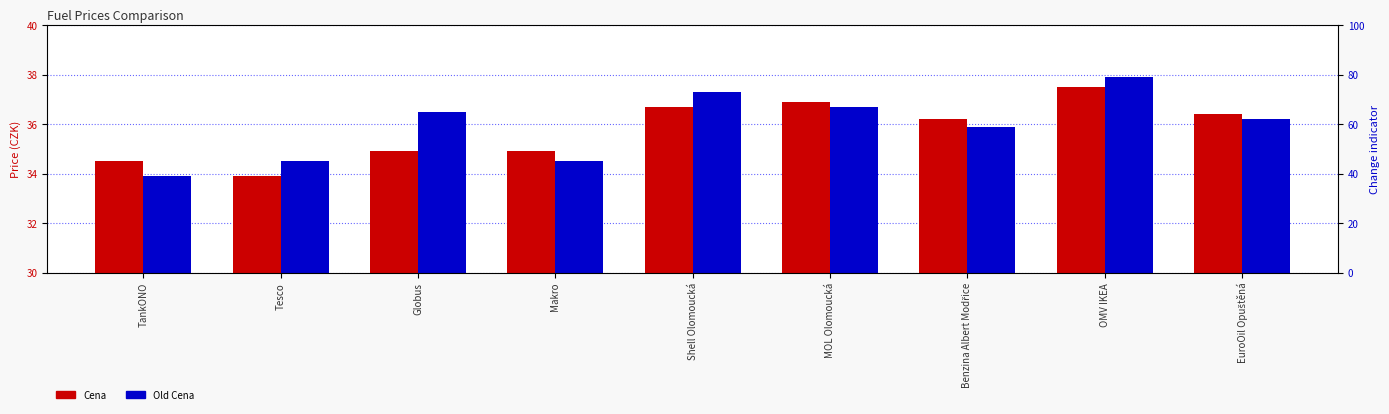

Does the chart contain any negative values?

No